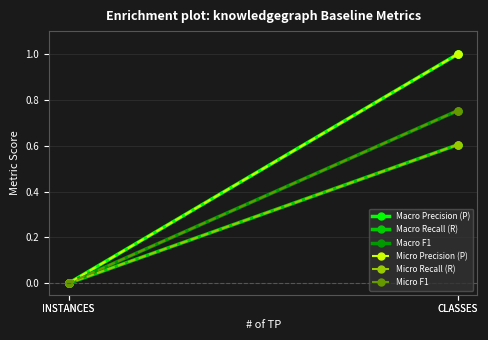

What is the difference between the Micro Precision (P) values at CLASSES and INSTANCES?

1.0